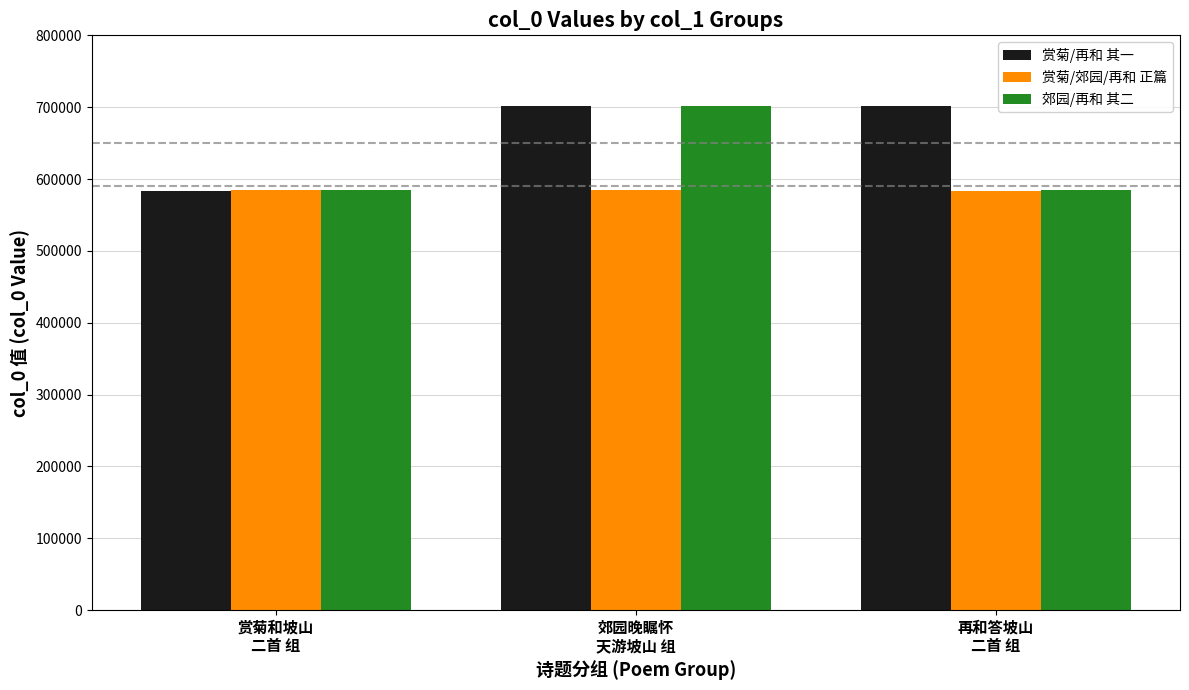

What is the sum of all 赏菊/再和 其一 values?

1987385